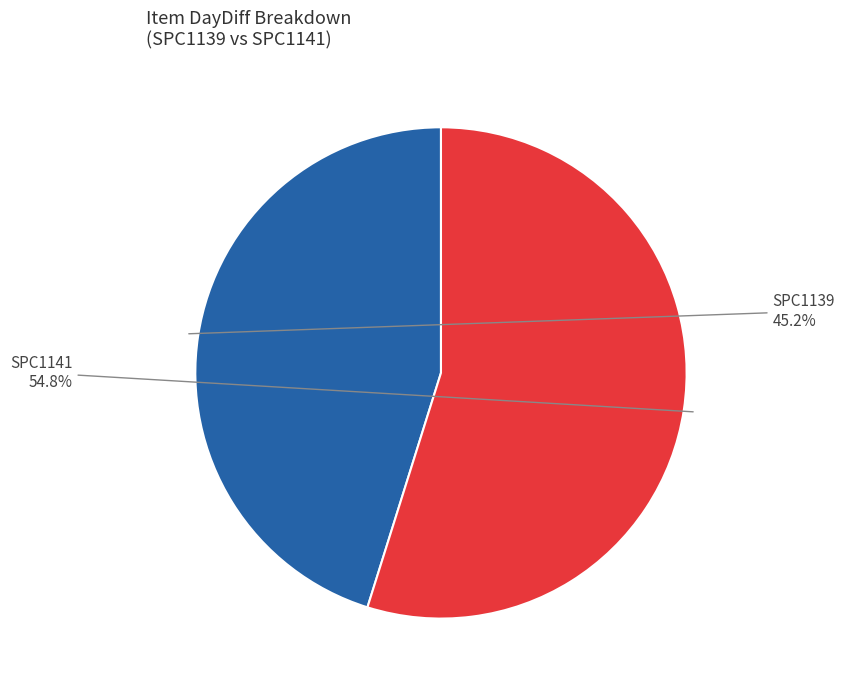

Does any single category account for the majority?

Yes